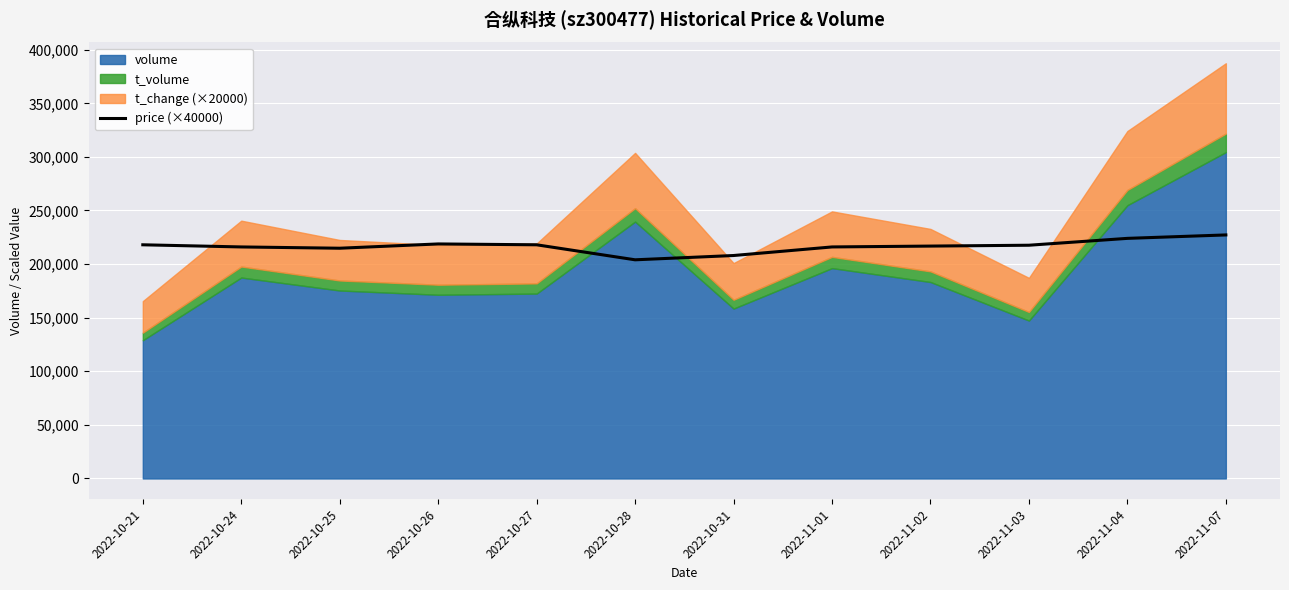

What is the label of the 4th point from the left?

2022-10-26